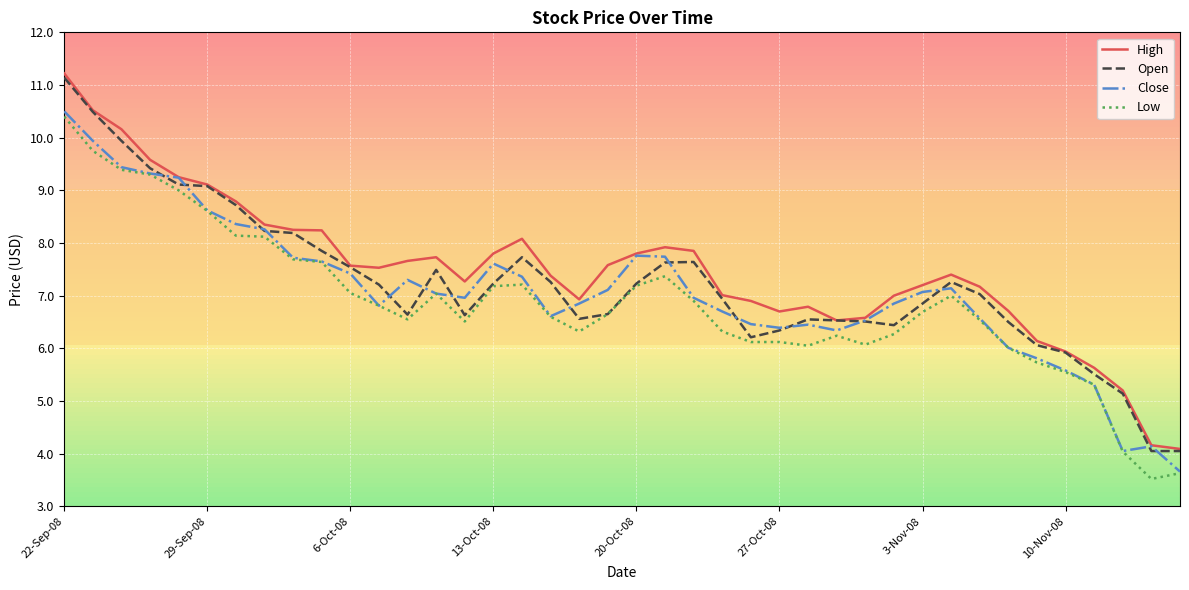

What is the maximum value shown in the chart?

11.2